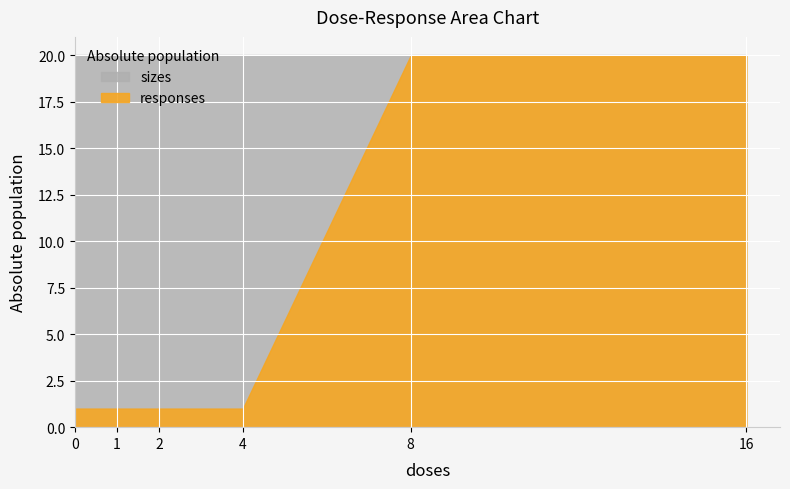

How many lines are shown in the chart?

2